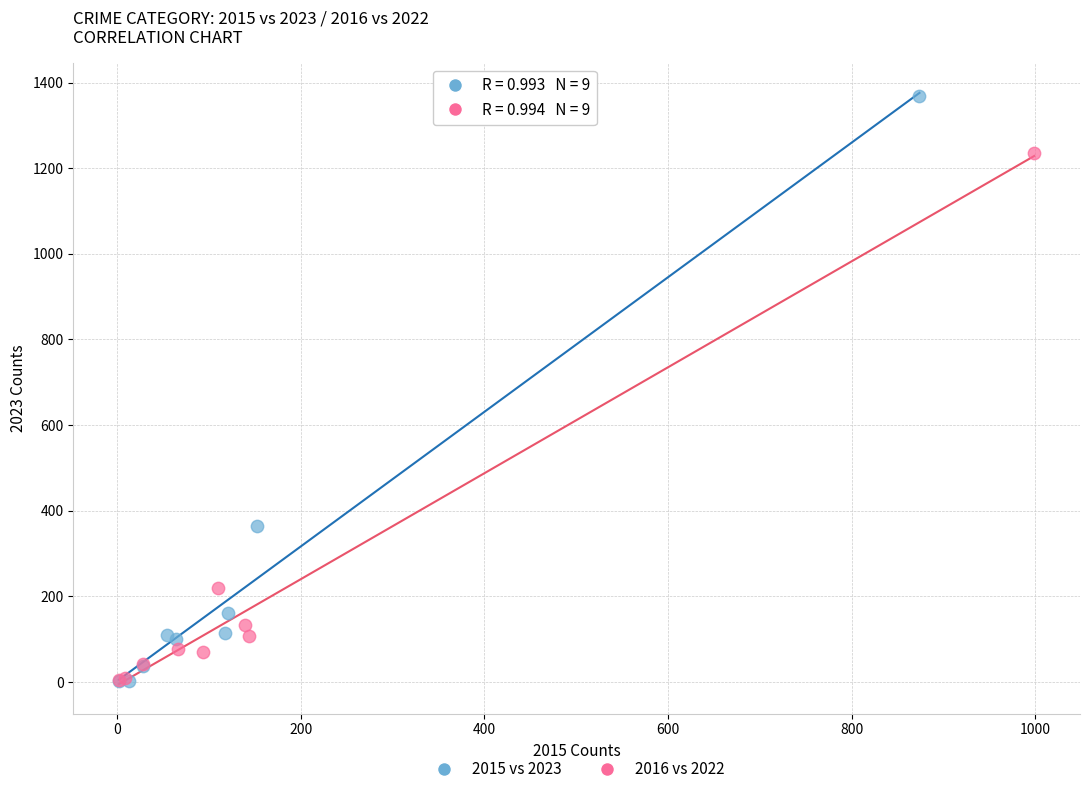

Which series contains the highest Y value?

2015 vs 2023